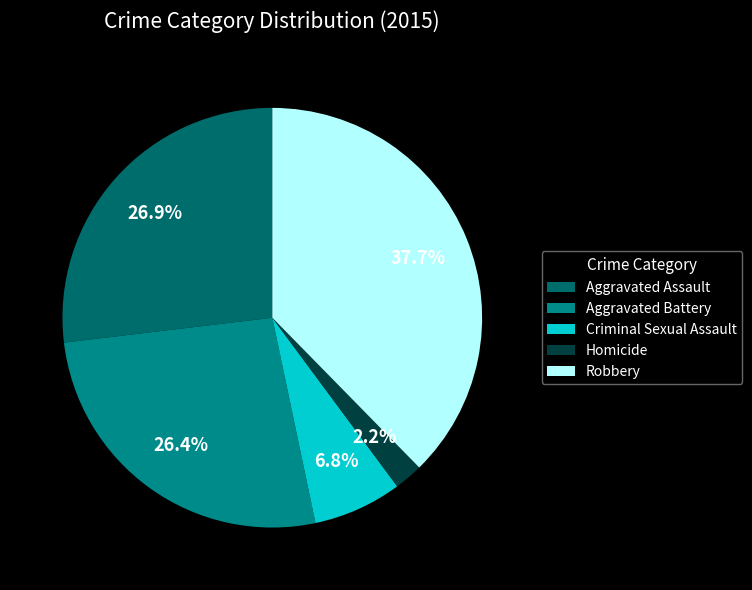

To the nearest percent, what percentage of the pie is Homicide?

2%